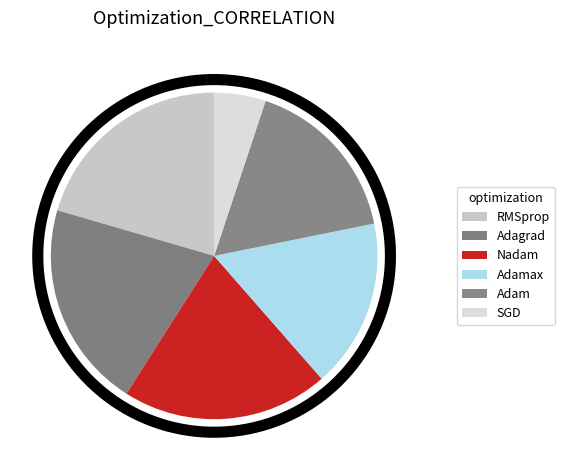

Count the number of slices in the pie.

6